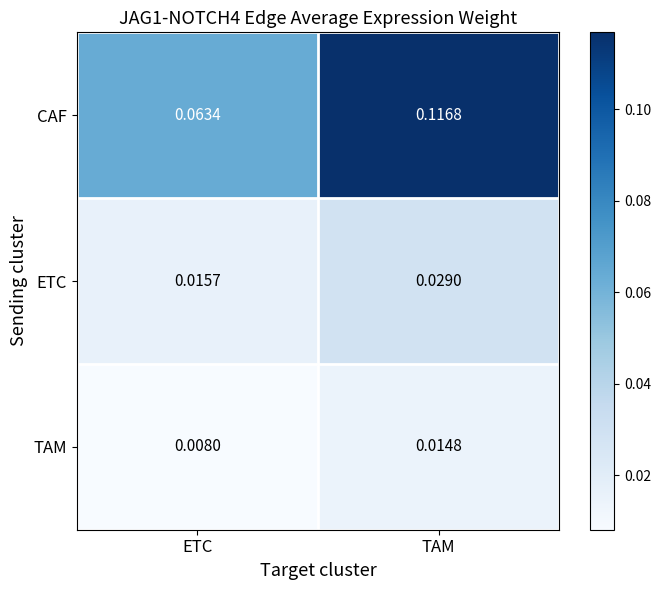

List the labels in order of CAF value, largest first.

TAM, ETC